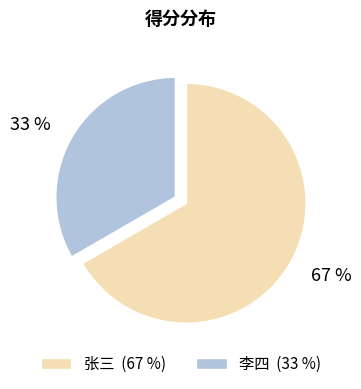

How many slices are in this pie chart?

2